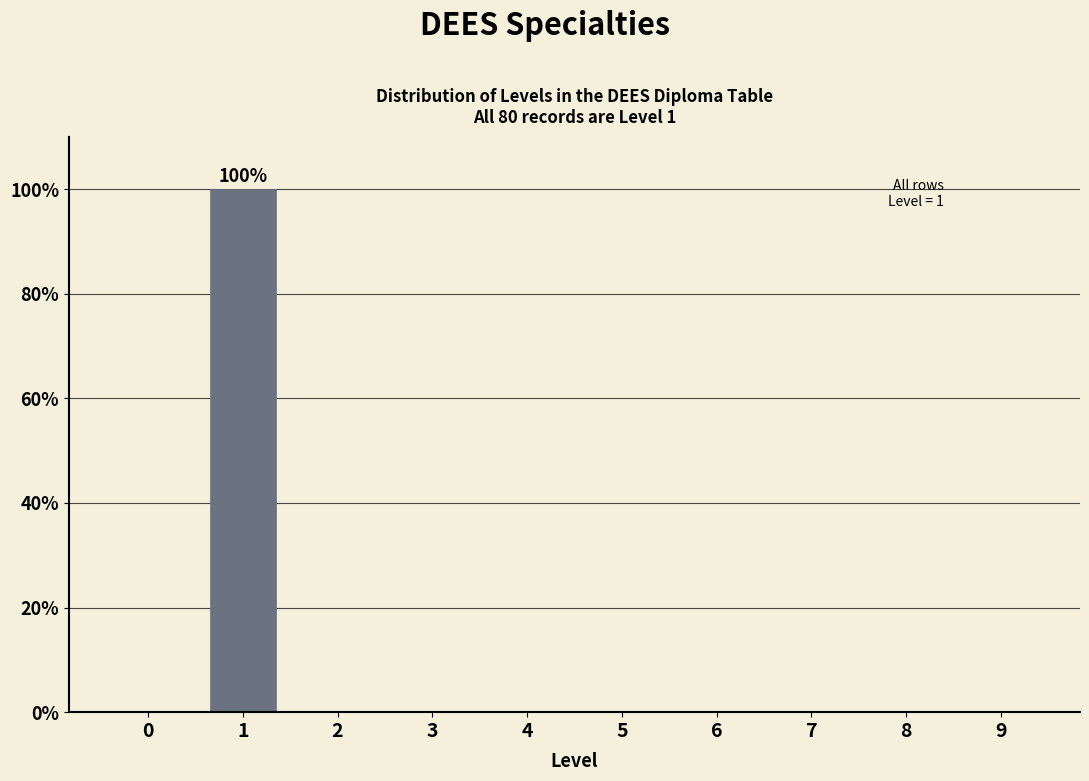

Reading right to left, transcribe all the data shown in this chart.

9=0	8=0	7=0	6=0	5=0	4=0	3=0	2=0	1=100	0=0